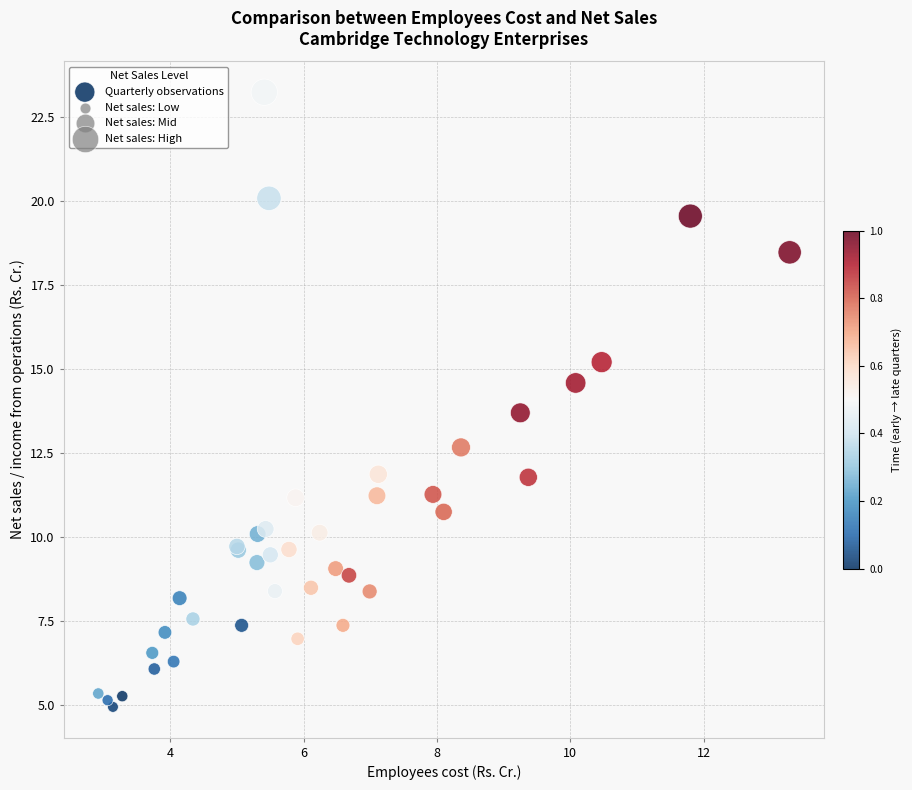

What Y value in the scatter plot is closest to 14?

13.7